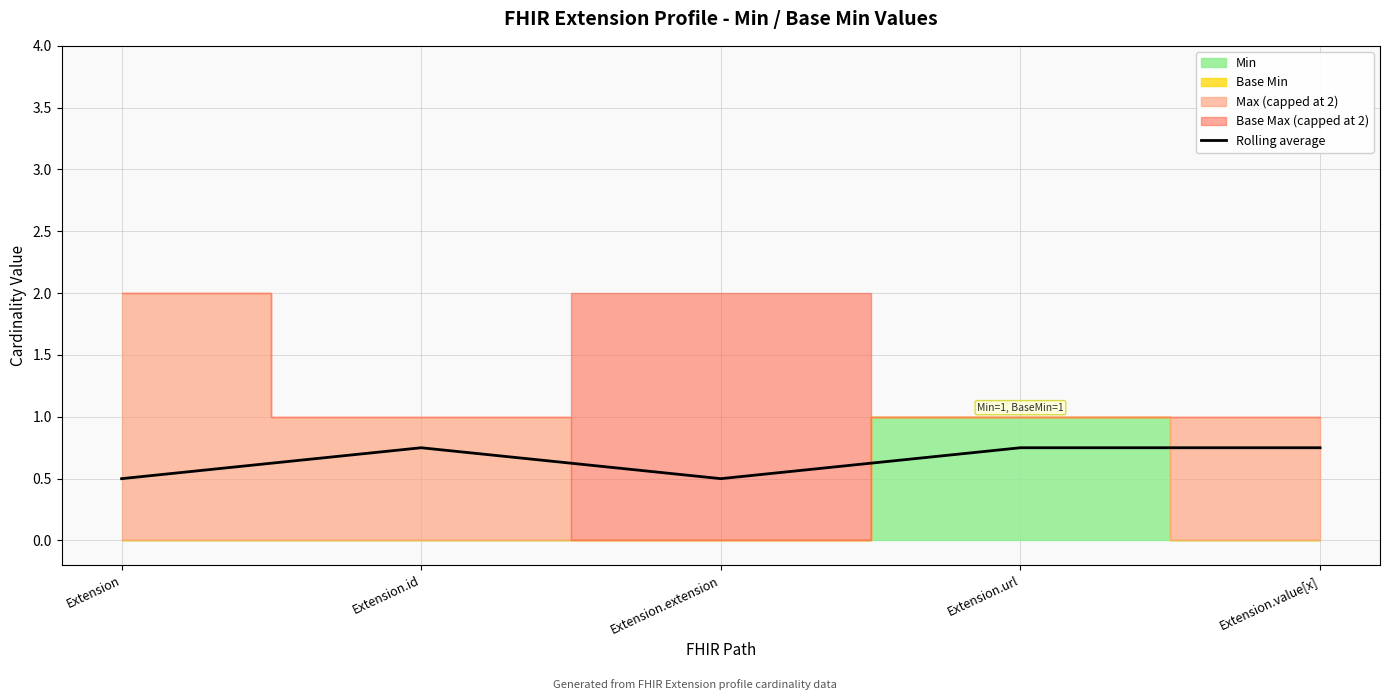

Where is the first local minimum?

Extension.extension